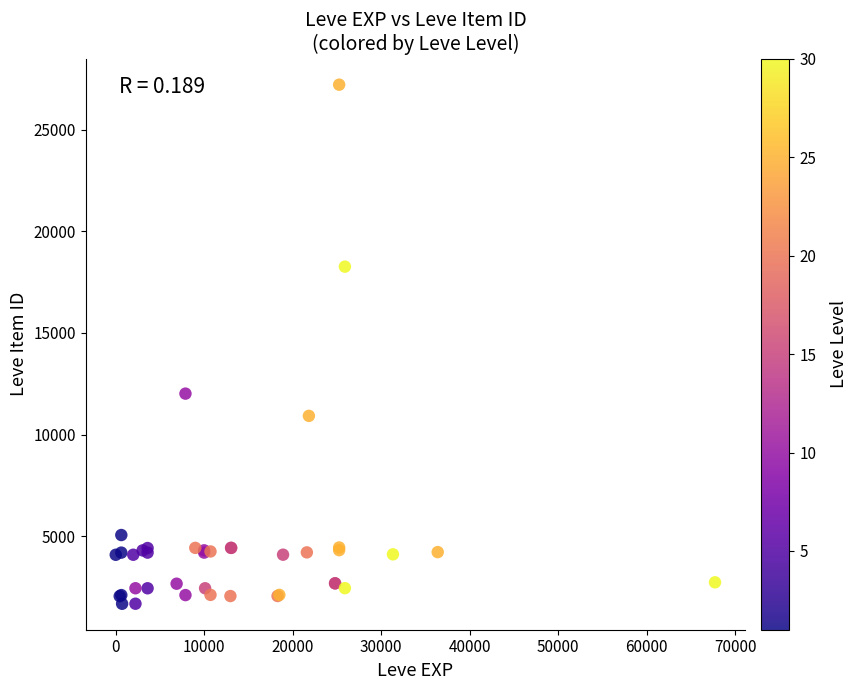

What Y value in the scatter plot is closest to 14448?

12018